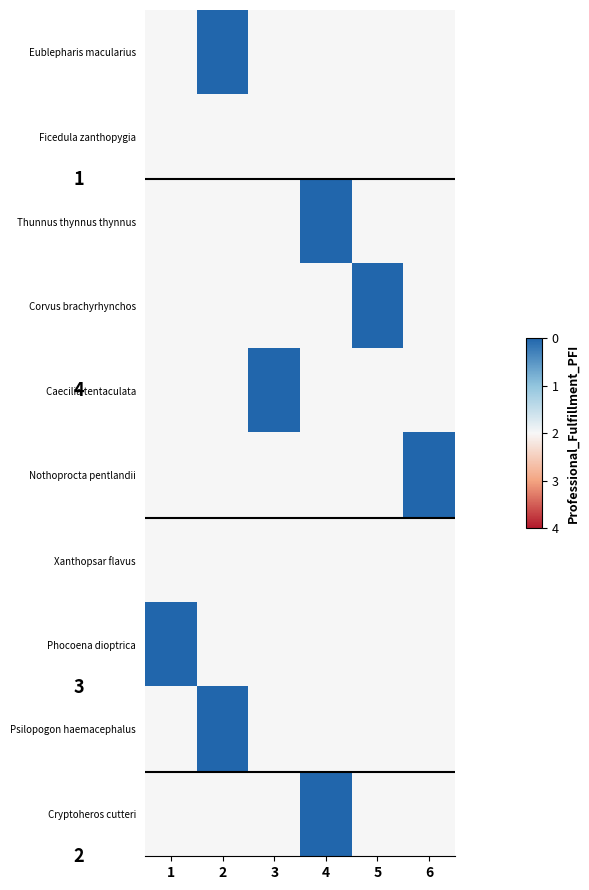

The value of Caecilia tentaculata at 3 is 1. True or false?

False